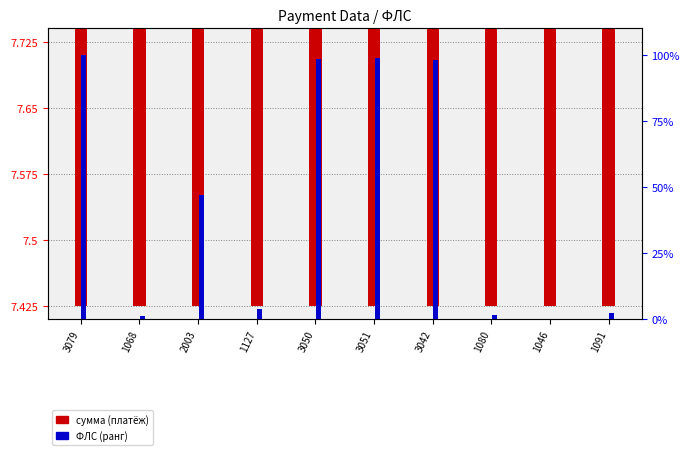

What position from the left is 1068?

2